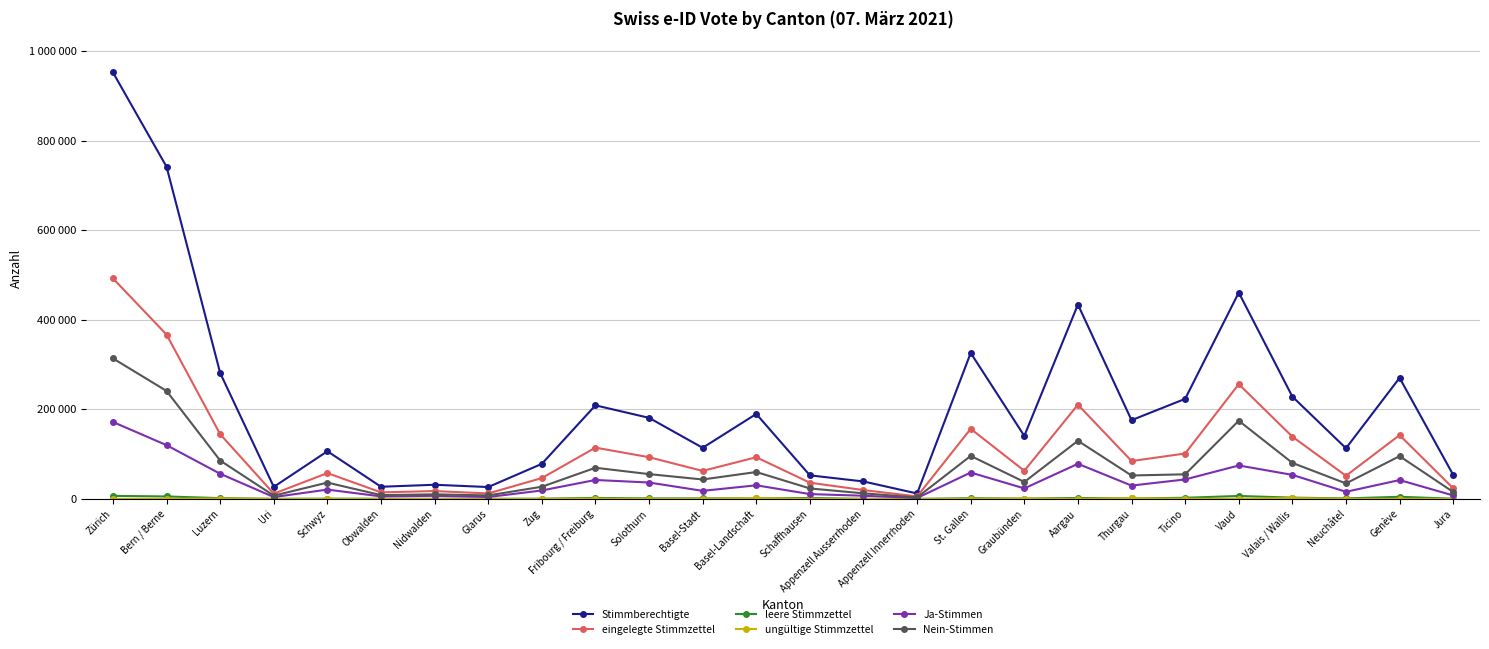

True or false: leere Stimmzettel has a value of 2110 at Aargau.

True